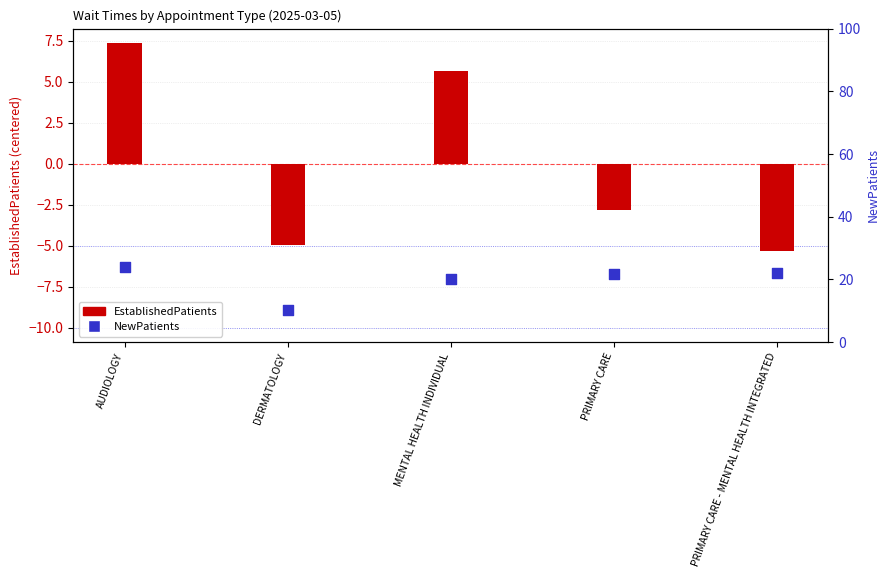

What is the total value across all series at DERMATOLOGY?

5.2